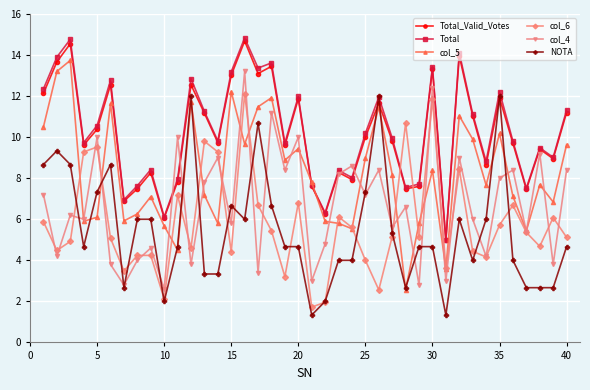

True or false: Total has more than 0 points higher than both neighbors.

True